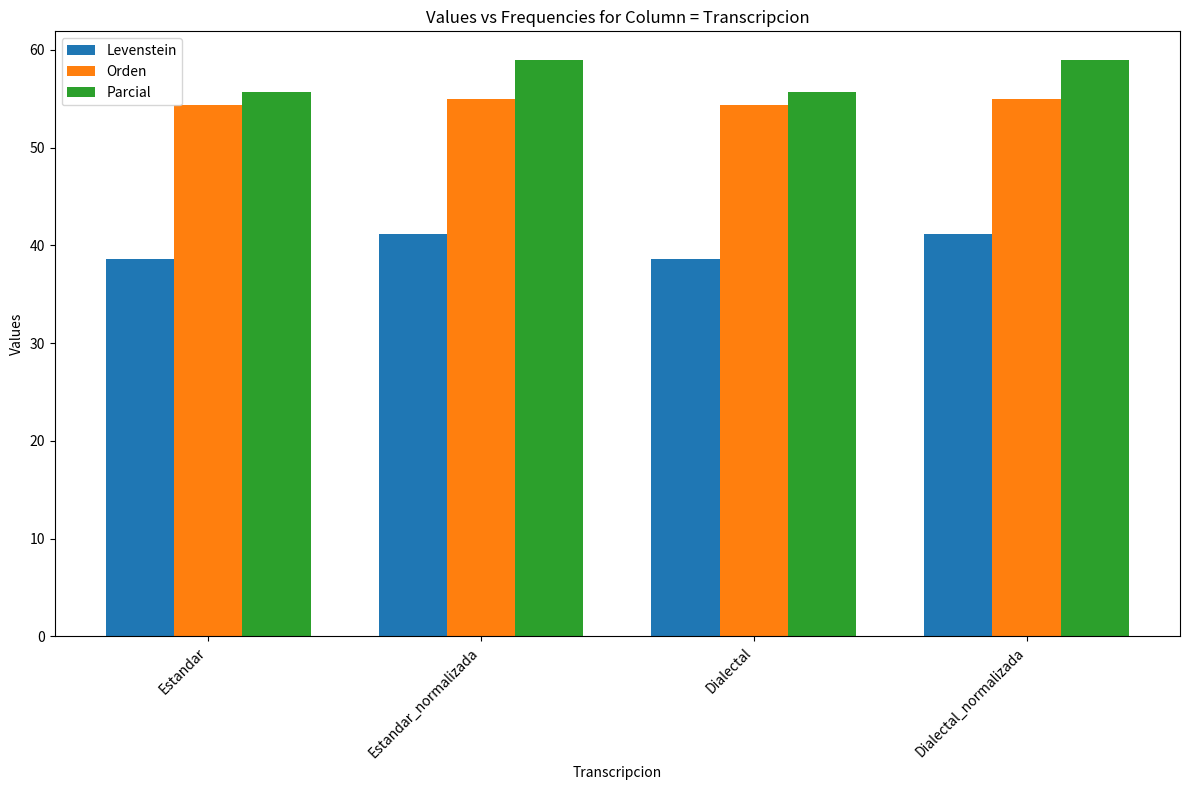

What is the sum of all Parcial values?

229.2